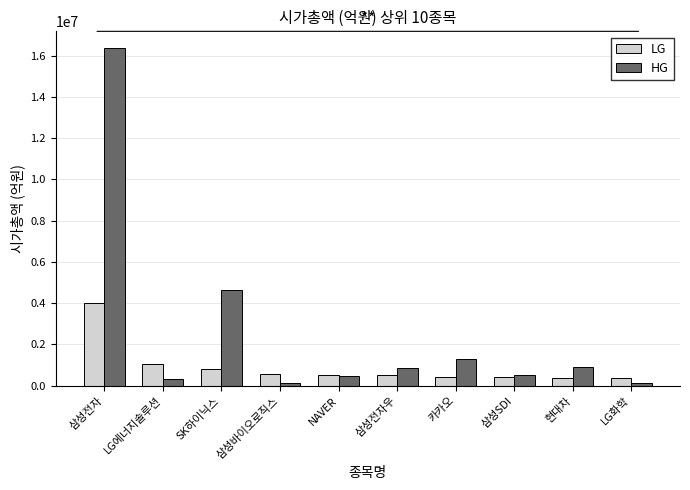

Is the value of HG at 삼성SDI greater than the value of LG at LG에너지솔루션?

No